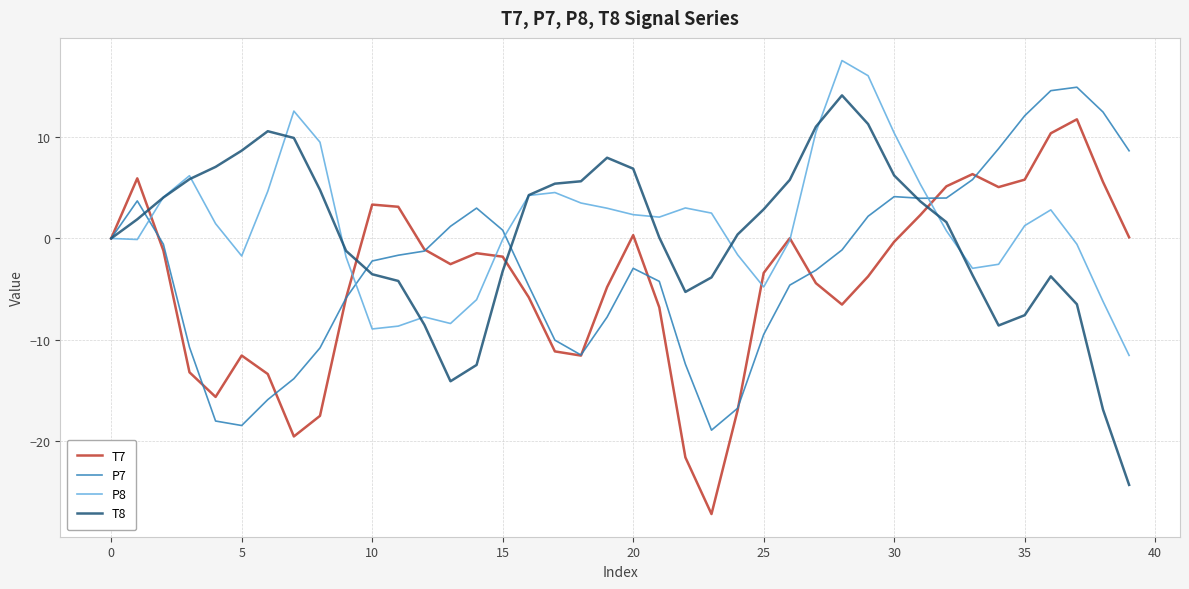

True or false: P8 has more than 1 interior local peaks.

True